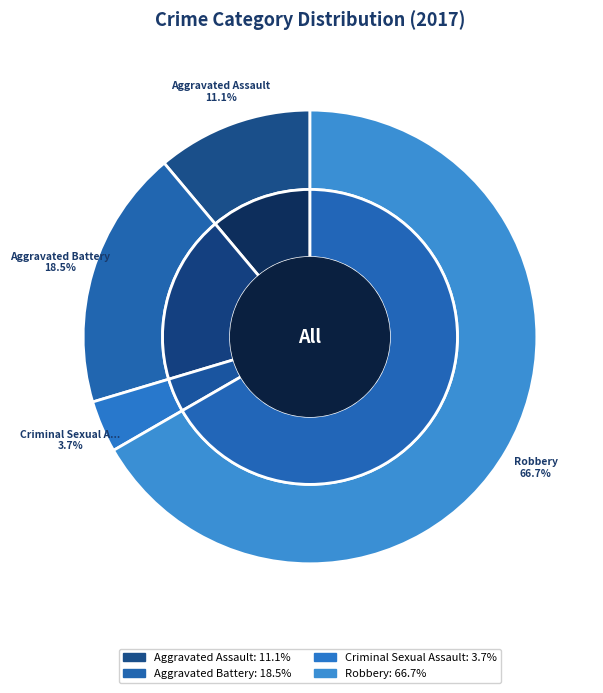

What percentage is the Aggravated Assault slice, to the nearest percent?

11%